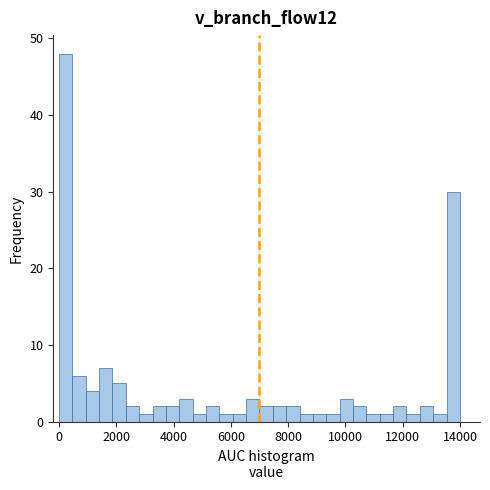

Around what value on the x-axis is the tallest bar? Give the approximate position of its centre, as read against the axis.

200